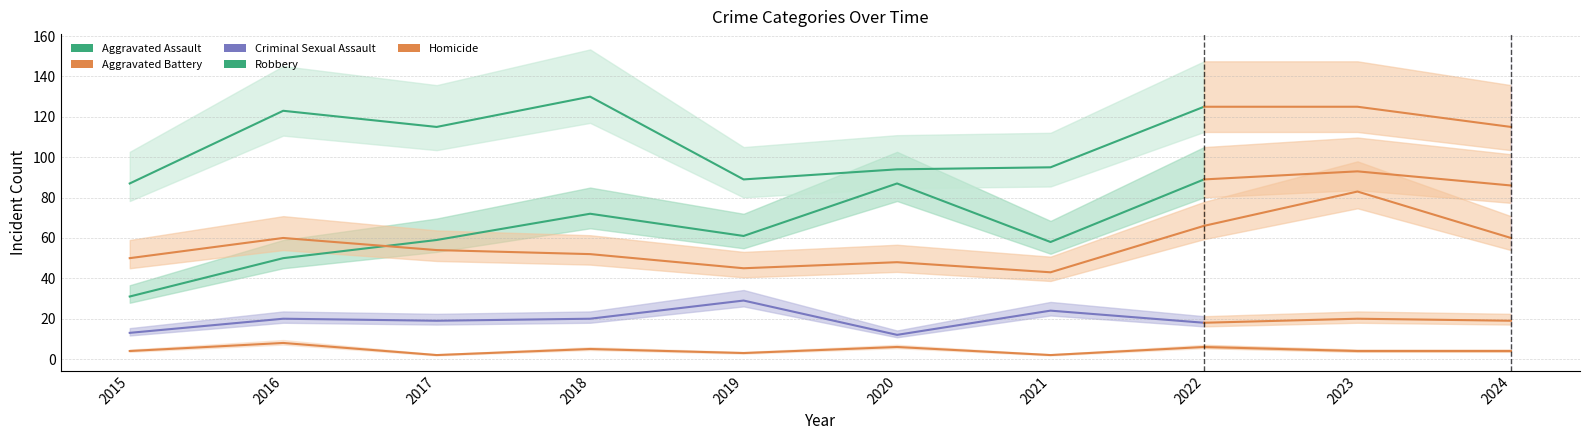

Is the value of Criminal Sexual Assault at 2016 greater than the value of Homicide at 2019?

Yes